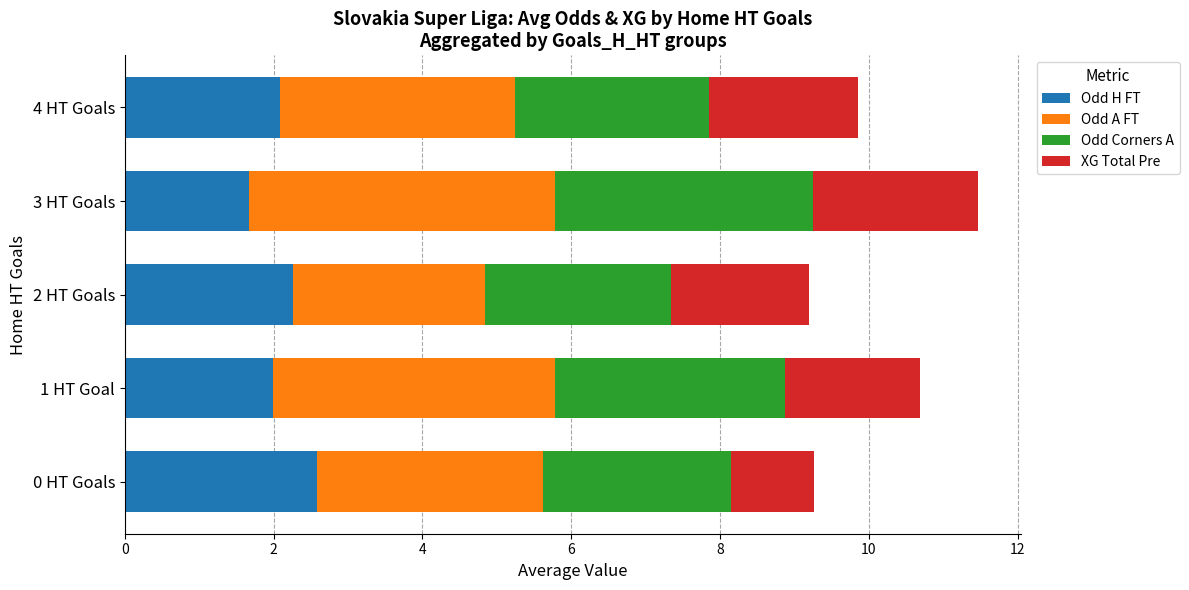

Is it true that Odd H FT equals 2.1 at 4 HT Goals?

True